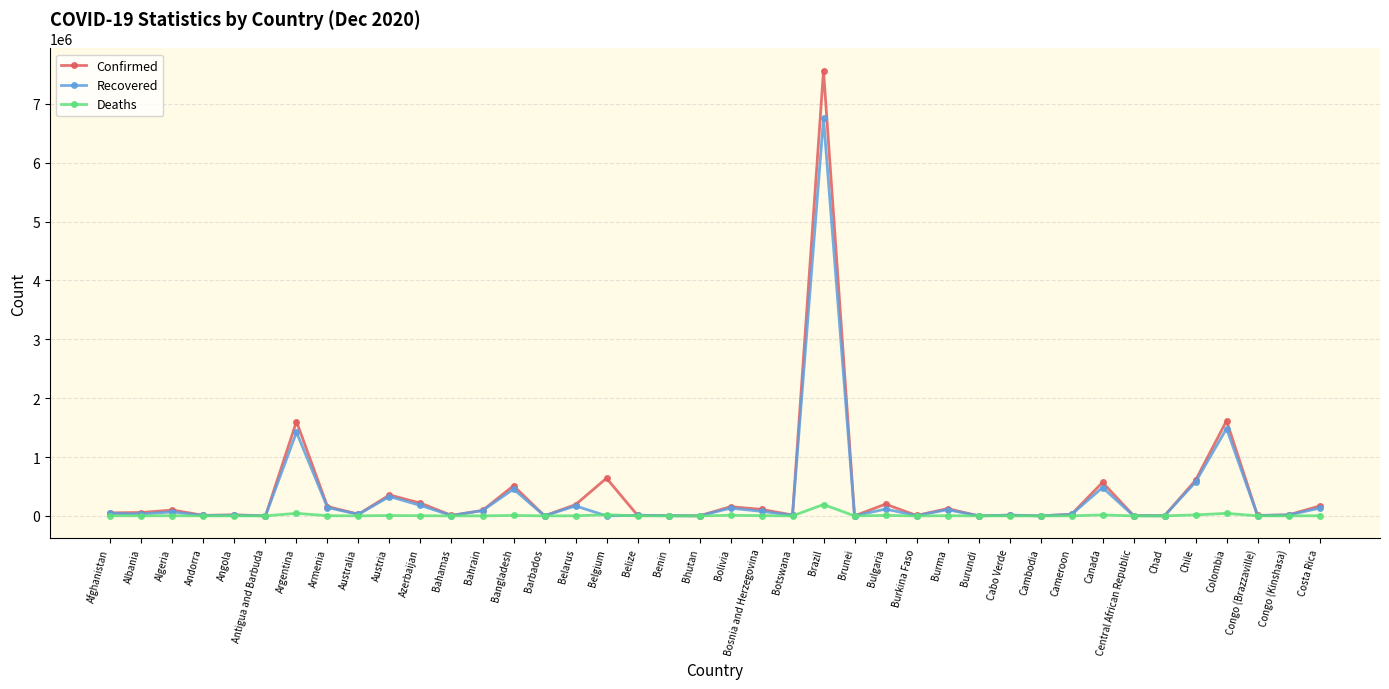

Is this an area chart (filled region under the line)?

No